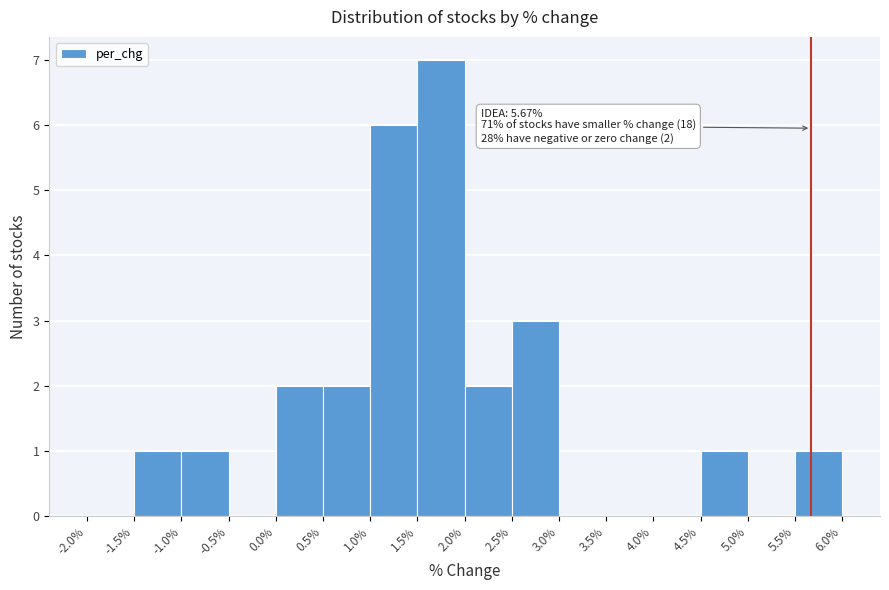

Which range on the x-axis has the tallest bar?

1.5% to 2.0%